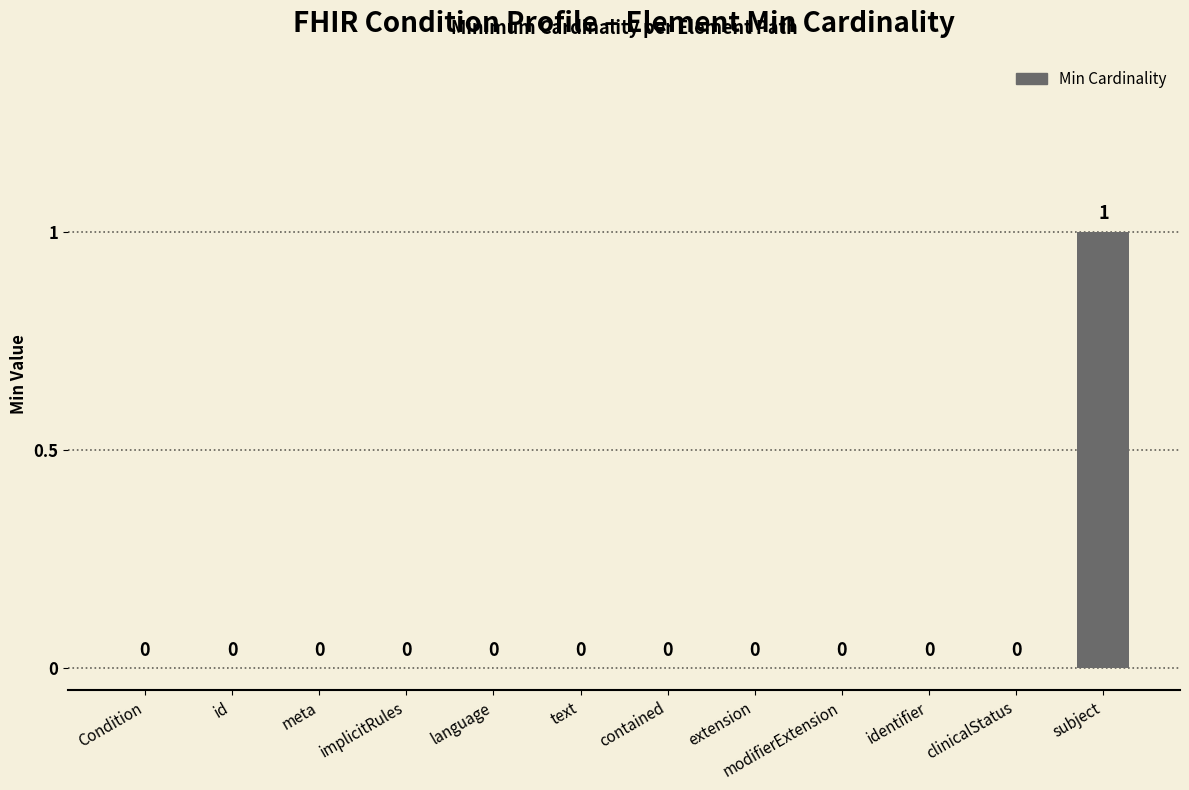

The value at meta is 1. True or false?

False